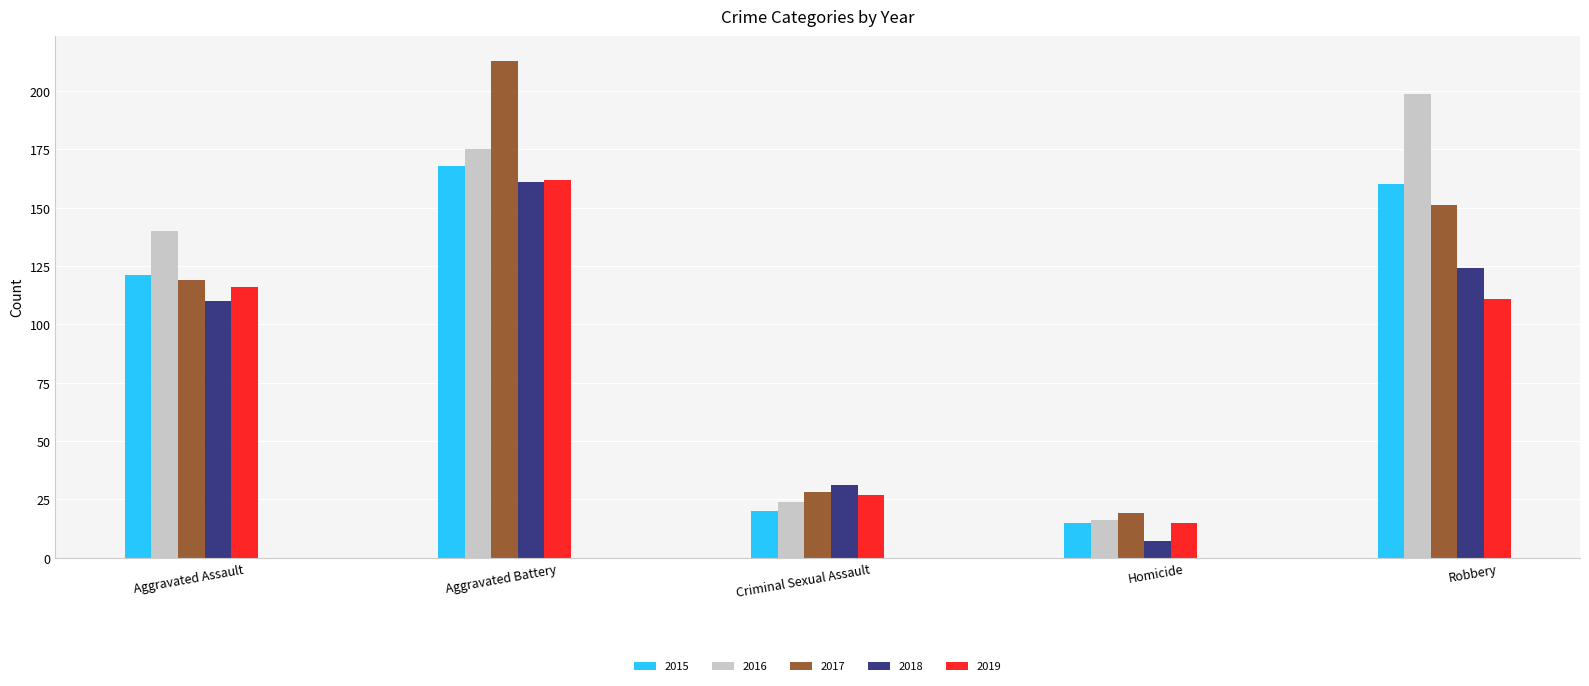

What is the difference between the highest and lowest values at Criminal Sexual Assault?

11